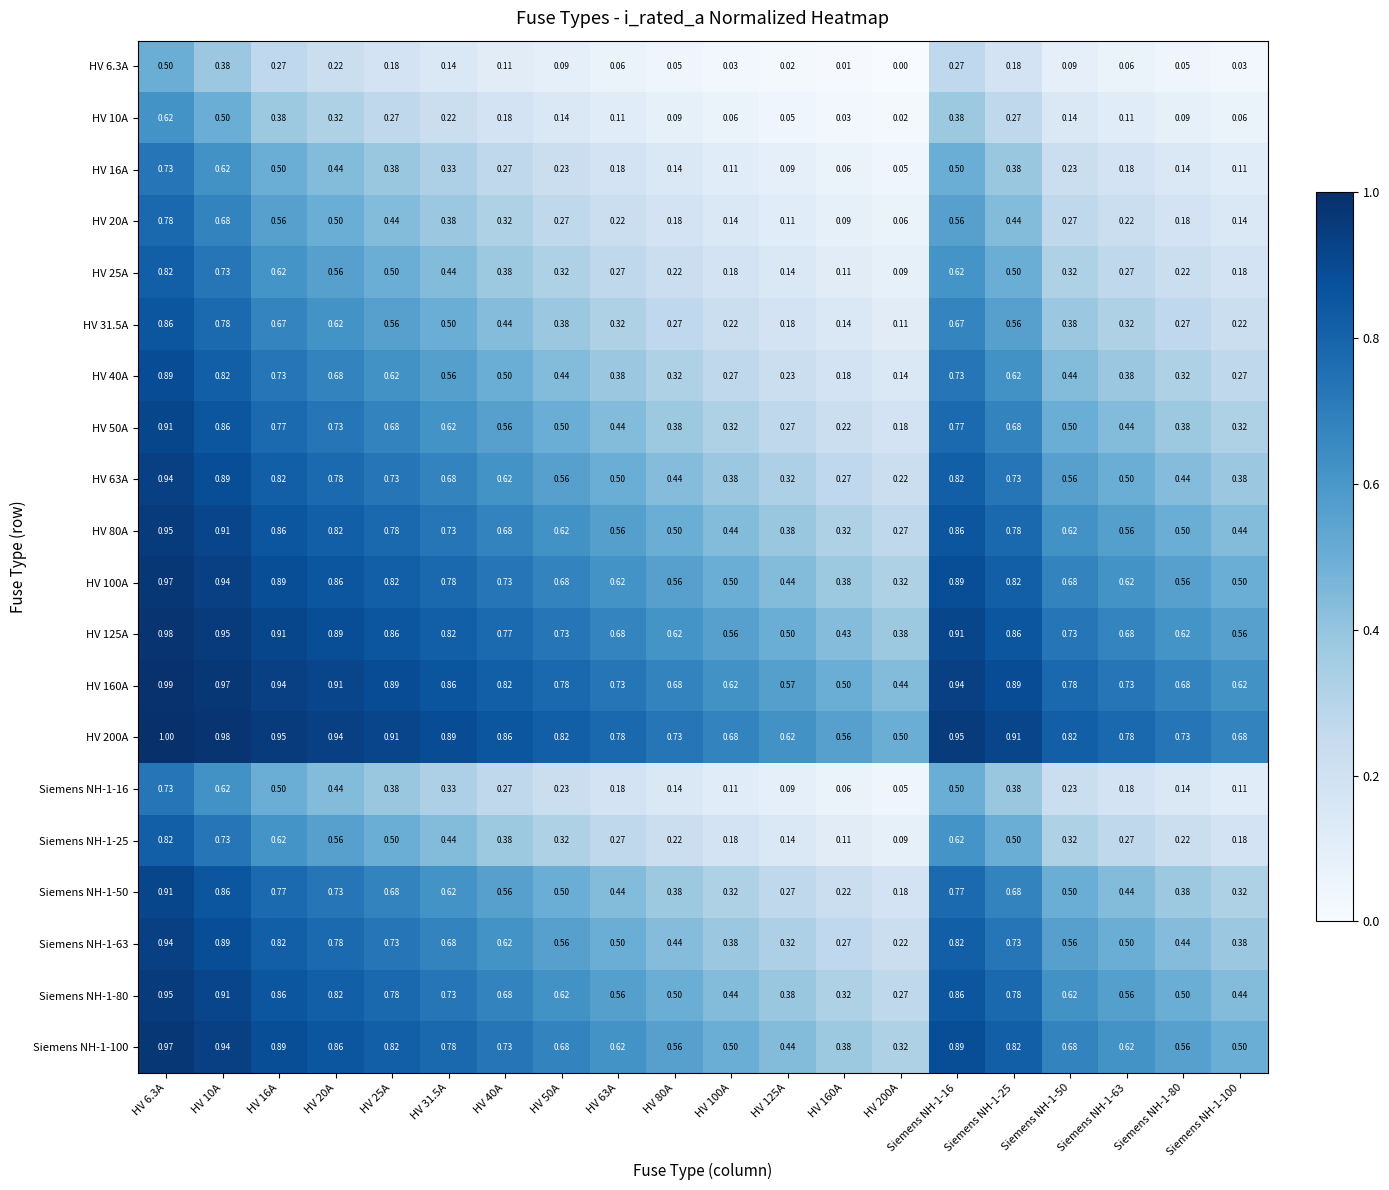

Is the value of HV 100A at Siemens NH-1-50 greater than the value of HV 40A at HV 6.3A?

No